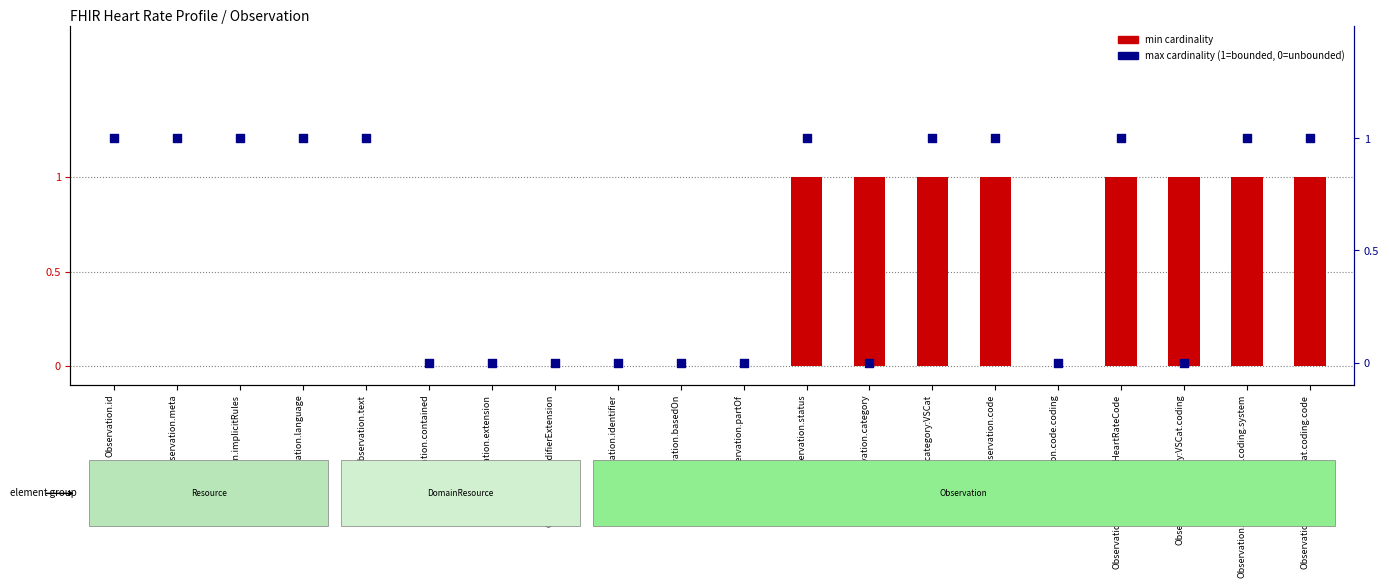

Which series has the largest Y range (max minus min)?

min cardinality